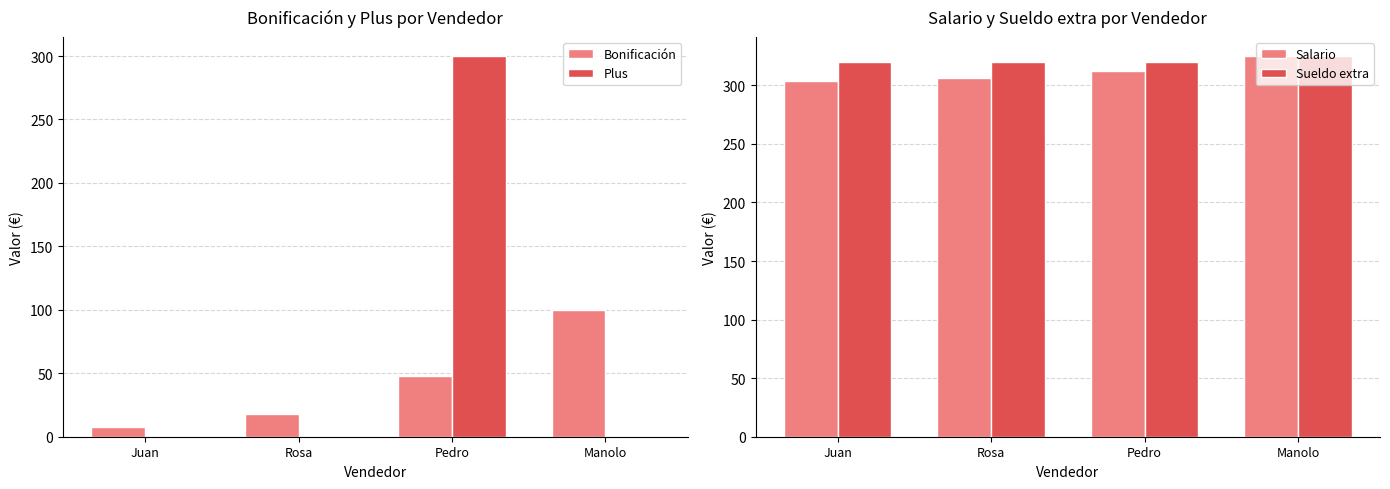

What is the label of the 2nd bar from the left?

Rosa